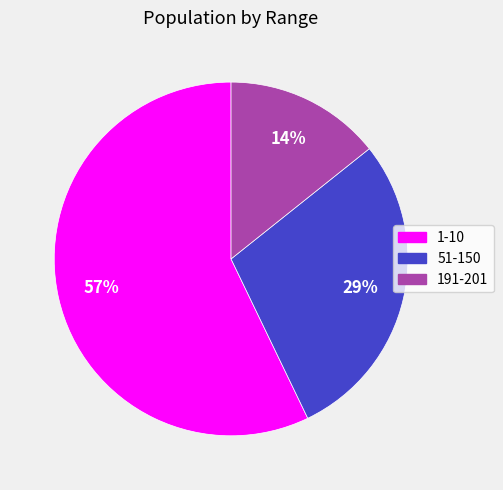

To the nearest percent, what is the combined percentage of 51-150 and 1-10?

86%